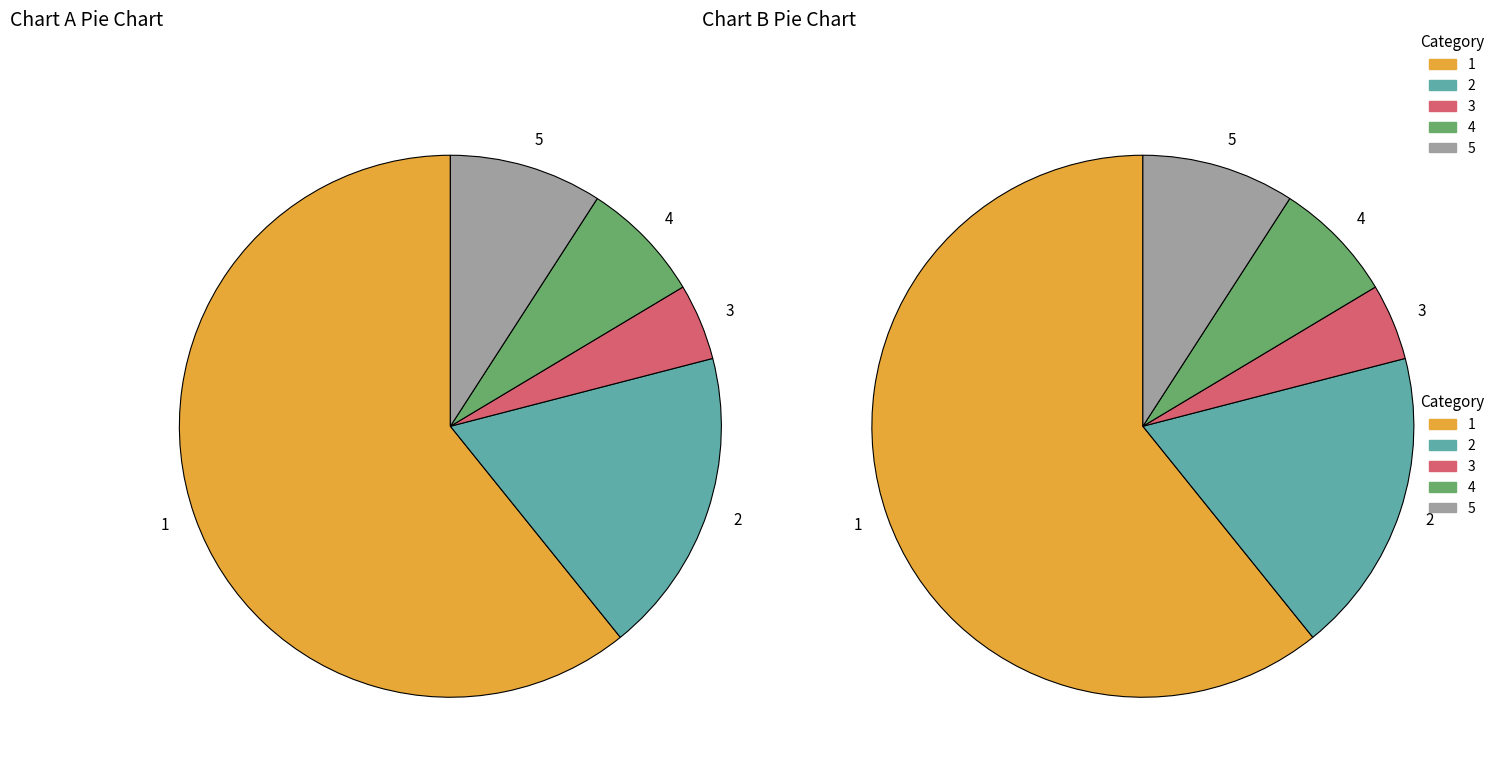

How many slices are in this pie chart?

5